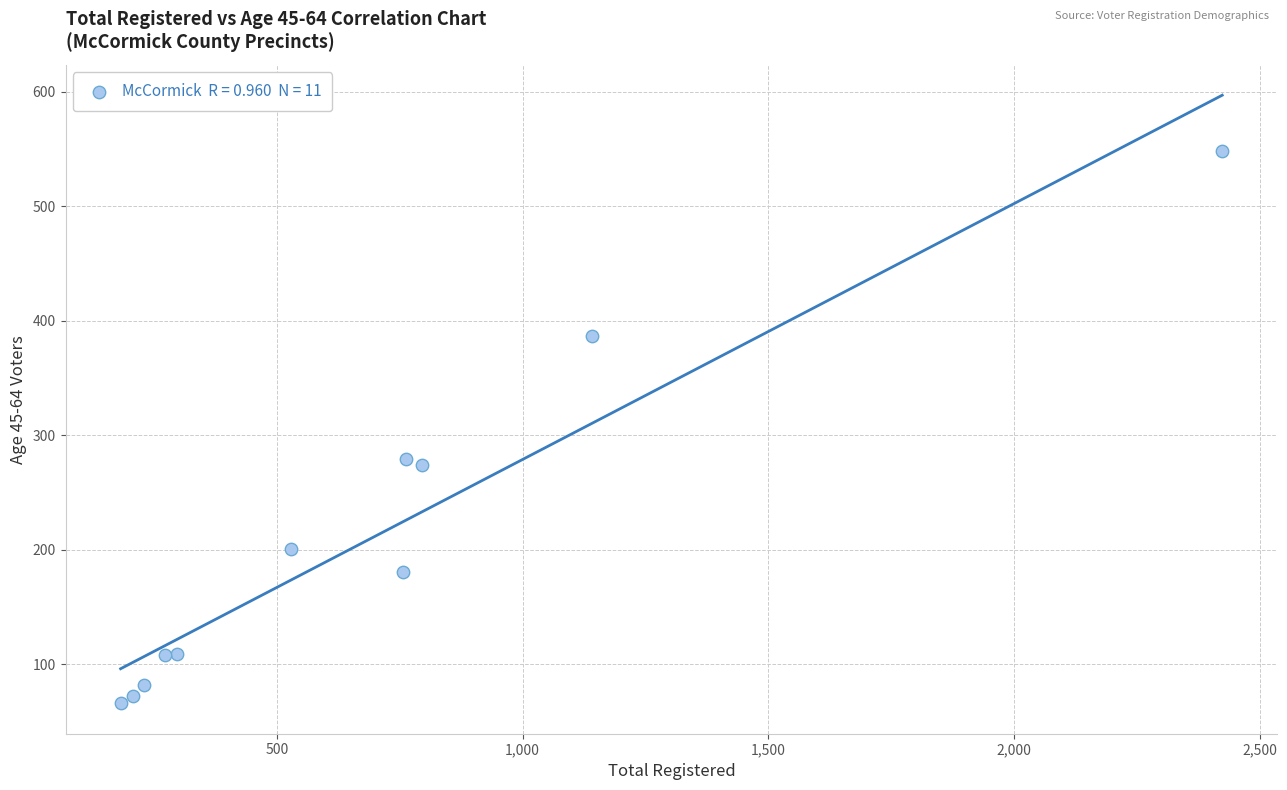

What is the range of X values (max minus min)?

2242